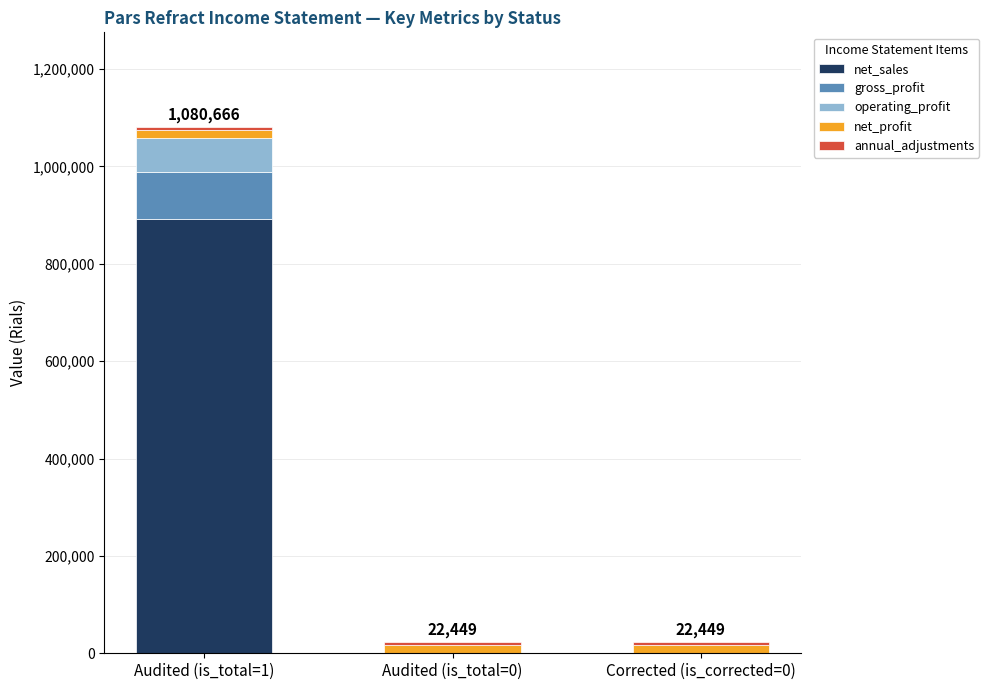

What is the sum of all net_sales values?

891362